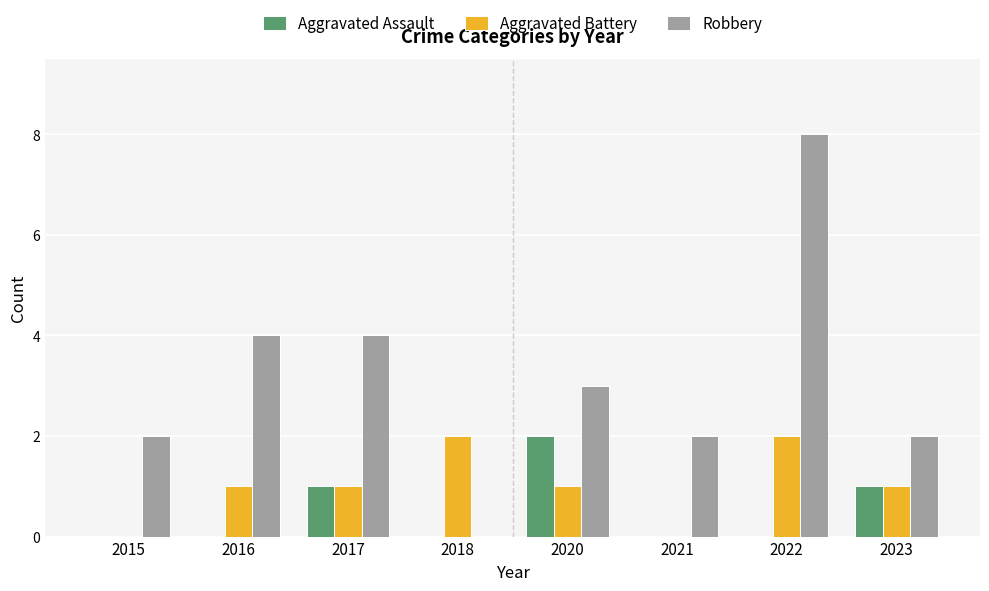

Between 2015 and 2016, which series saw the biggest shift?

Robbery